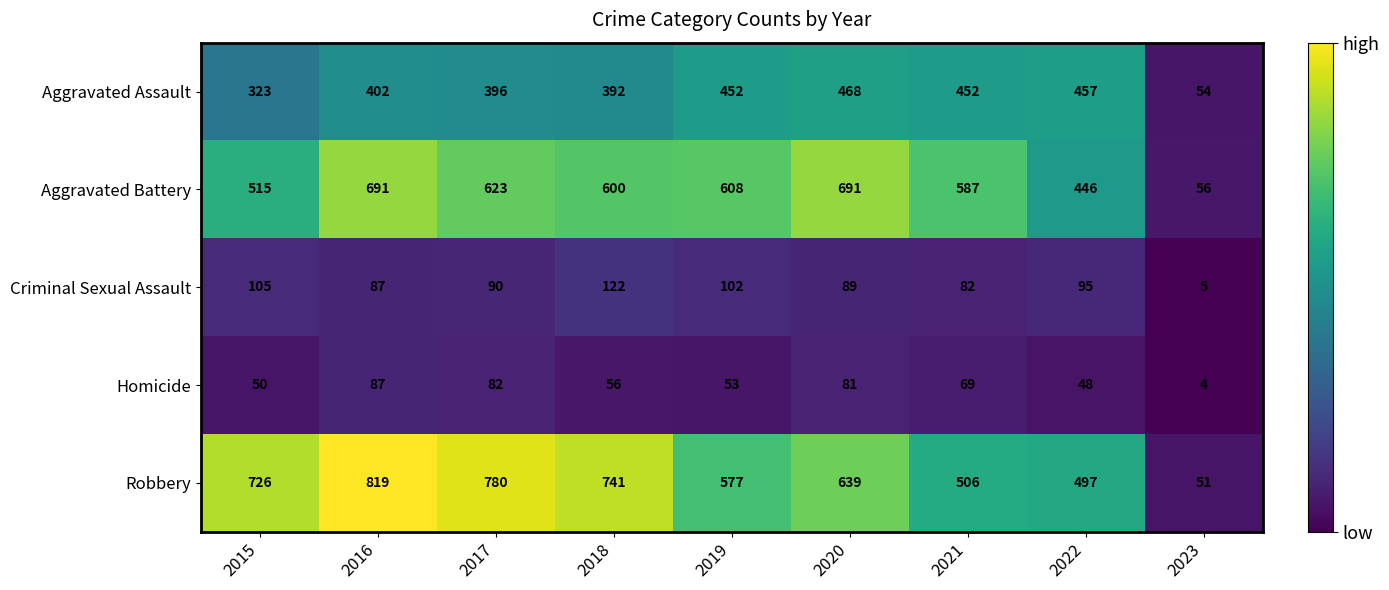

What is the spread (max minus min) of values at 2018?

685